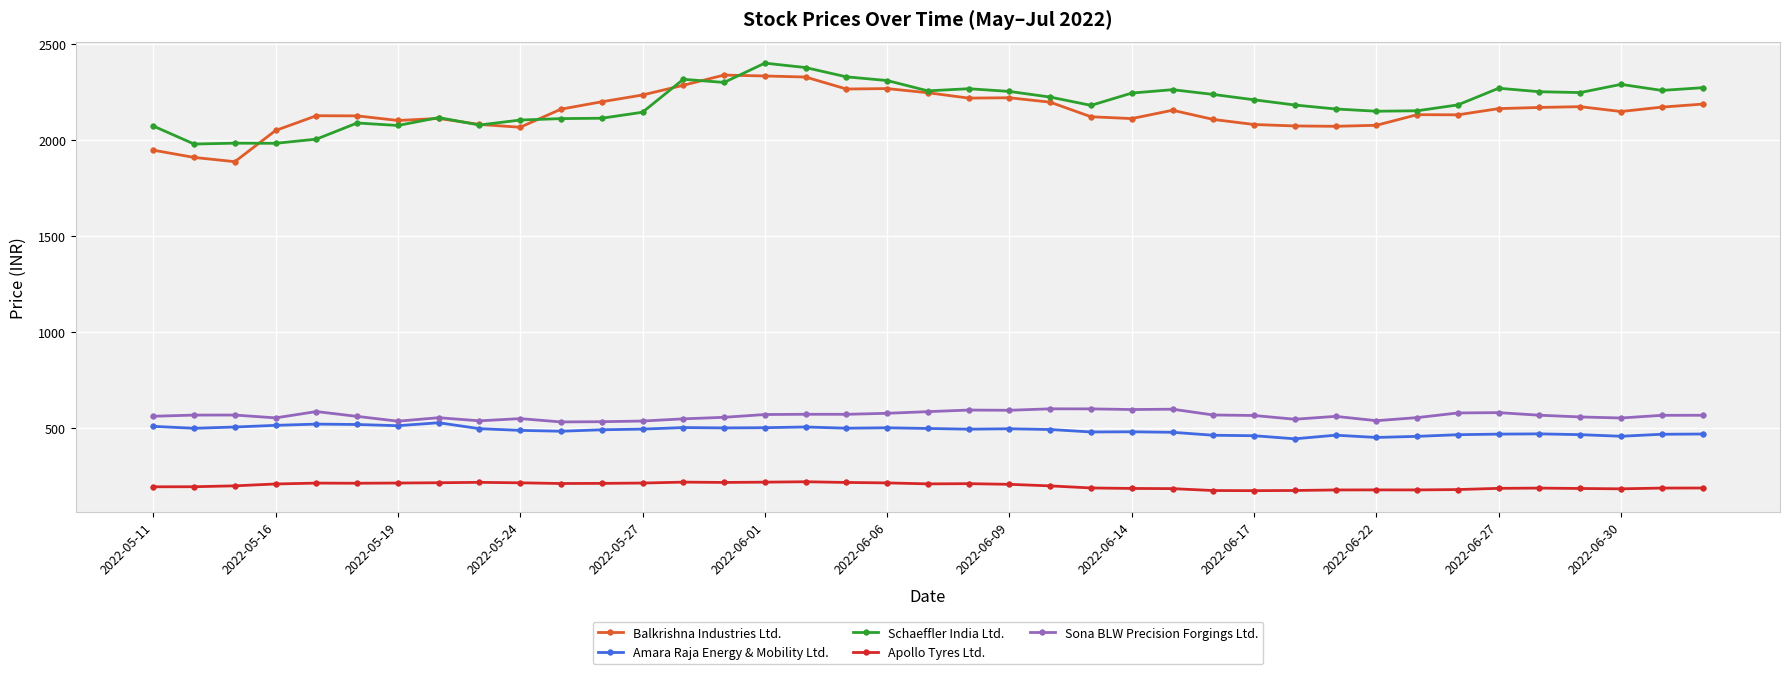

What is the maximum value for Apollo Tyres Ltd.?

221.9